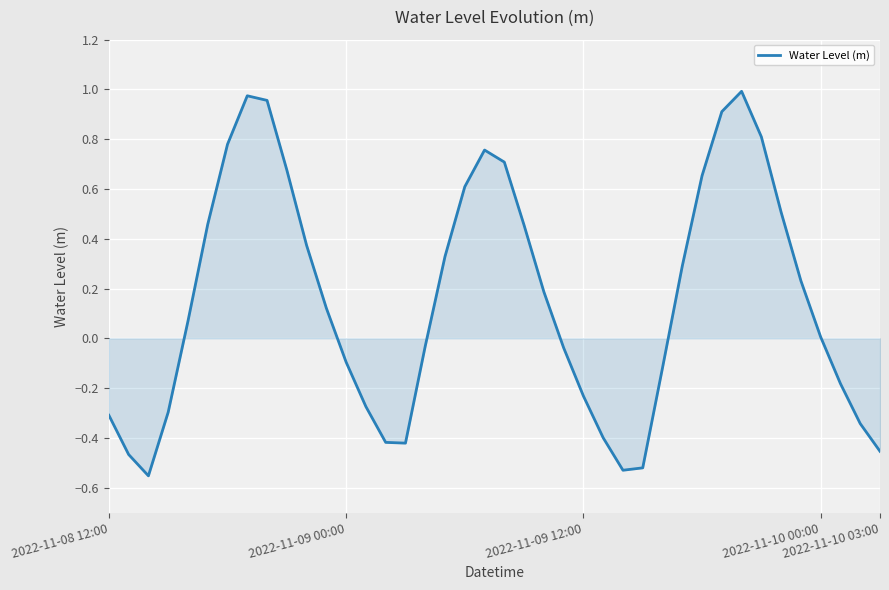

What is the difference between the maximum and minimum values?

1.5